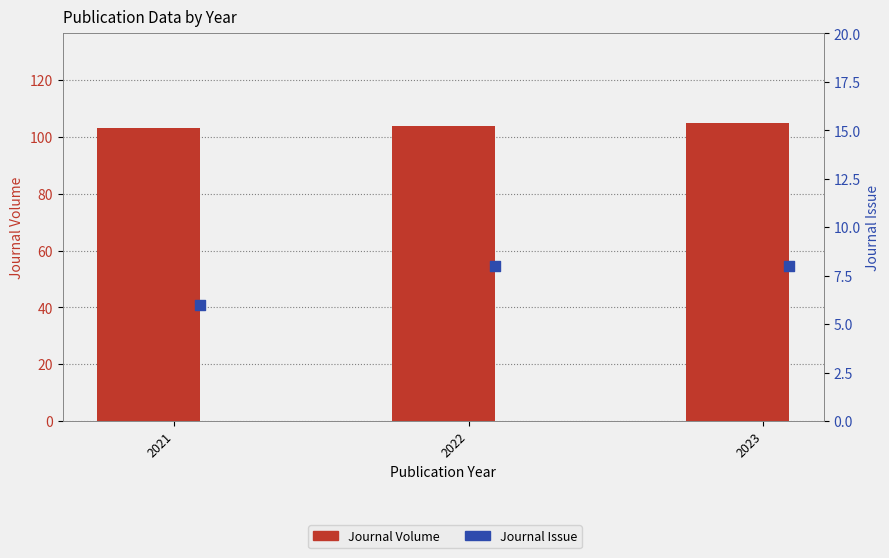

At how many categories does at least one series exceed 30?

3